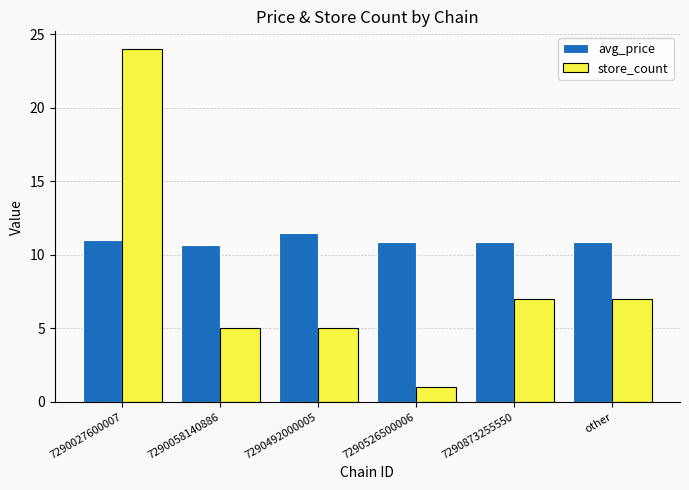

The value of store_count at 7290492000005 is 5.0. True or false?

True